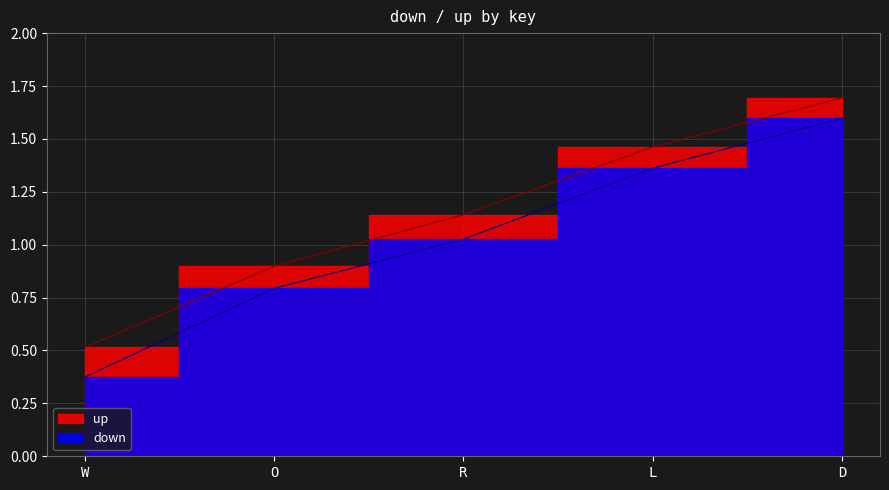

What are all the series names shown in the legend?

down, up